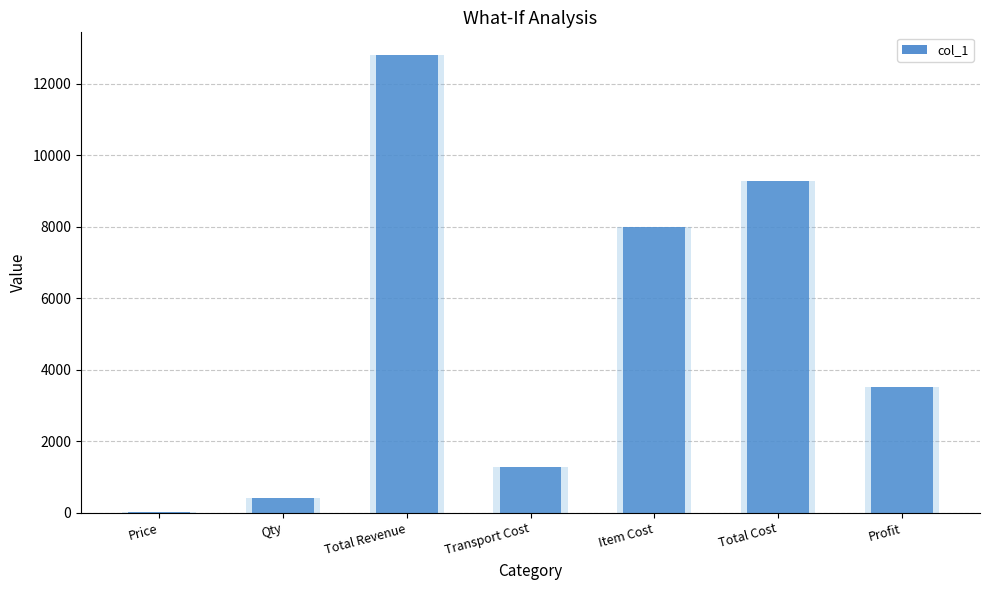

Which label corresponds to the smallest value in the chart?

Price